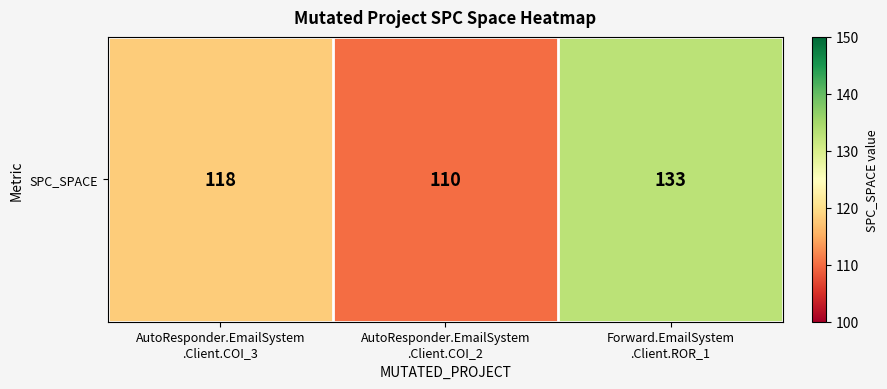

Read the value at AutoResponder.EmailSystem
.Client.COI_3.

118